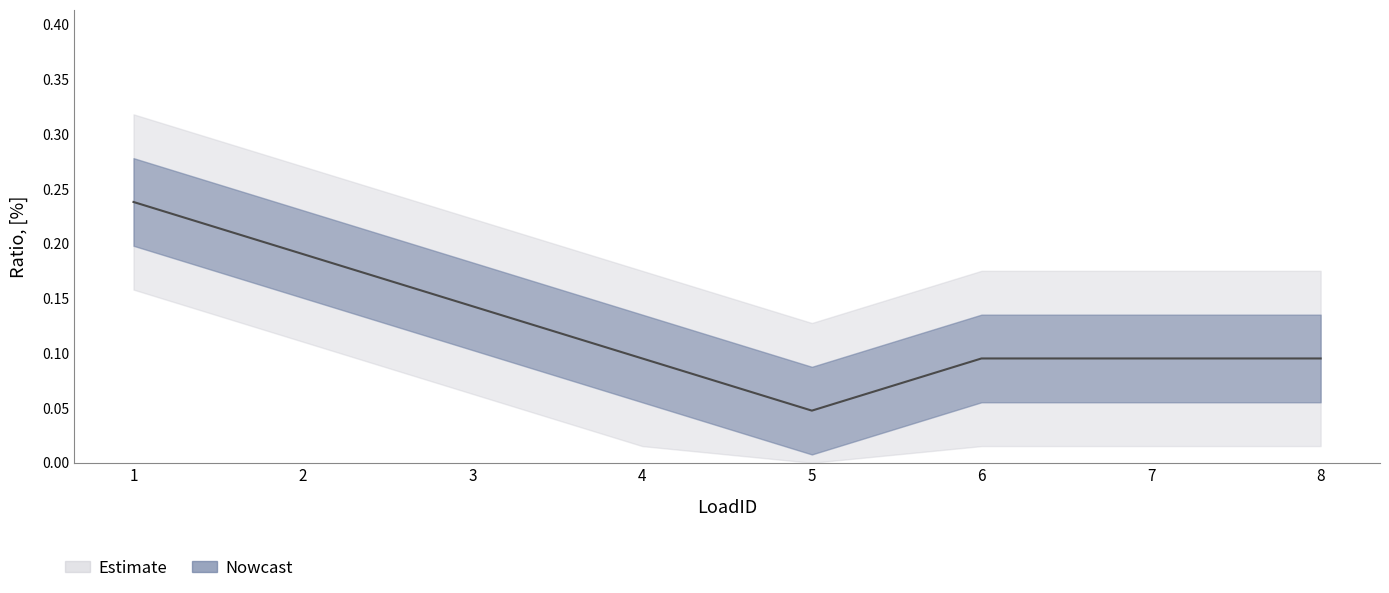

How many values are between 0 and 1?

8